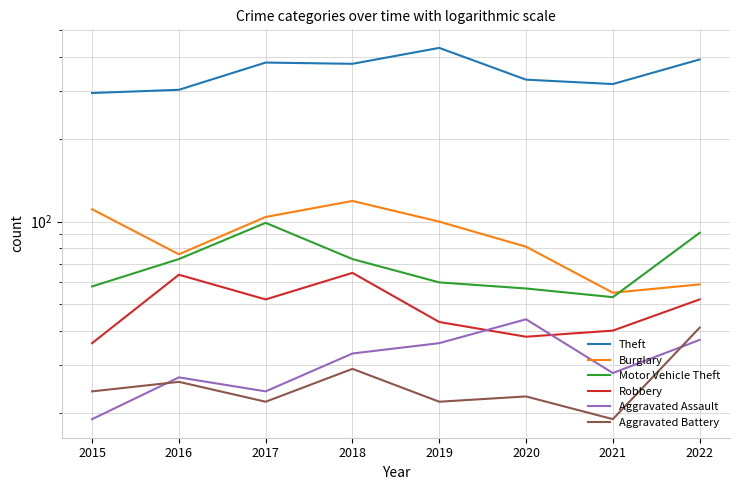

True or false: Aggravated Assault and Burglary cross at least once.

False